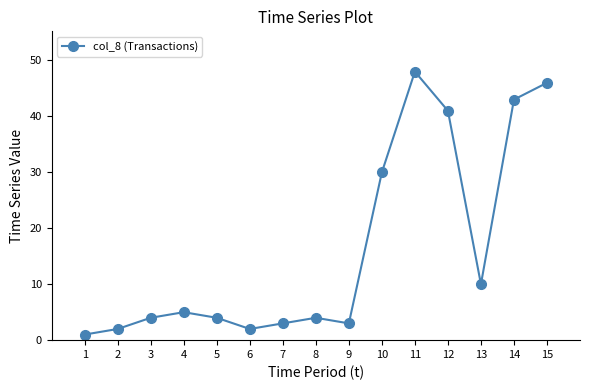

What is the maximum value shown in the chart?

48